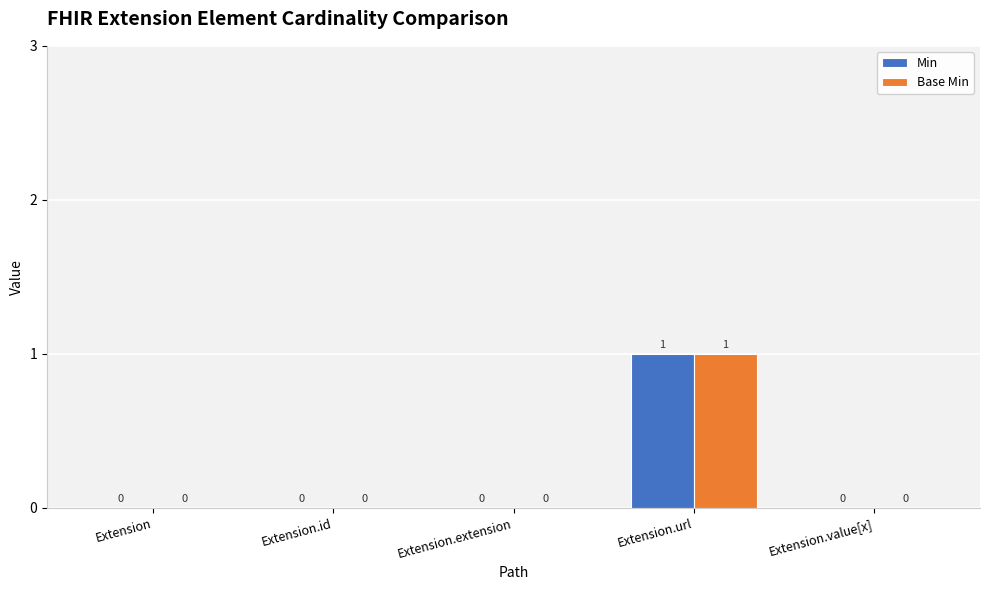

Reading left to right, extract all data points from this chart.

Min: 0	0	0	1	0
Base Min: 0	0	0	1	0